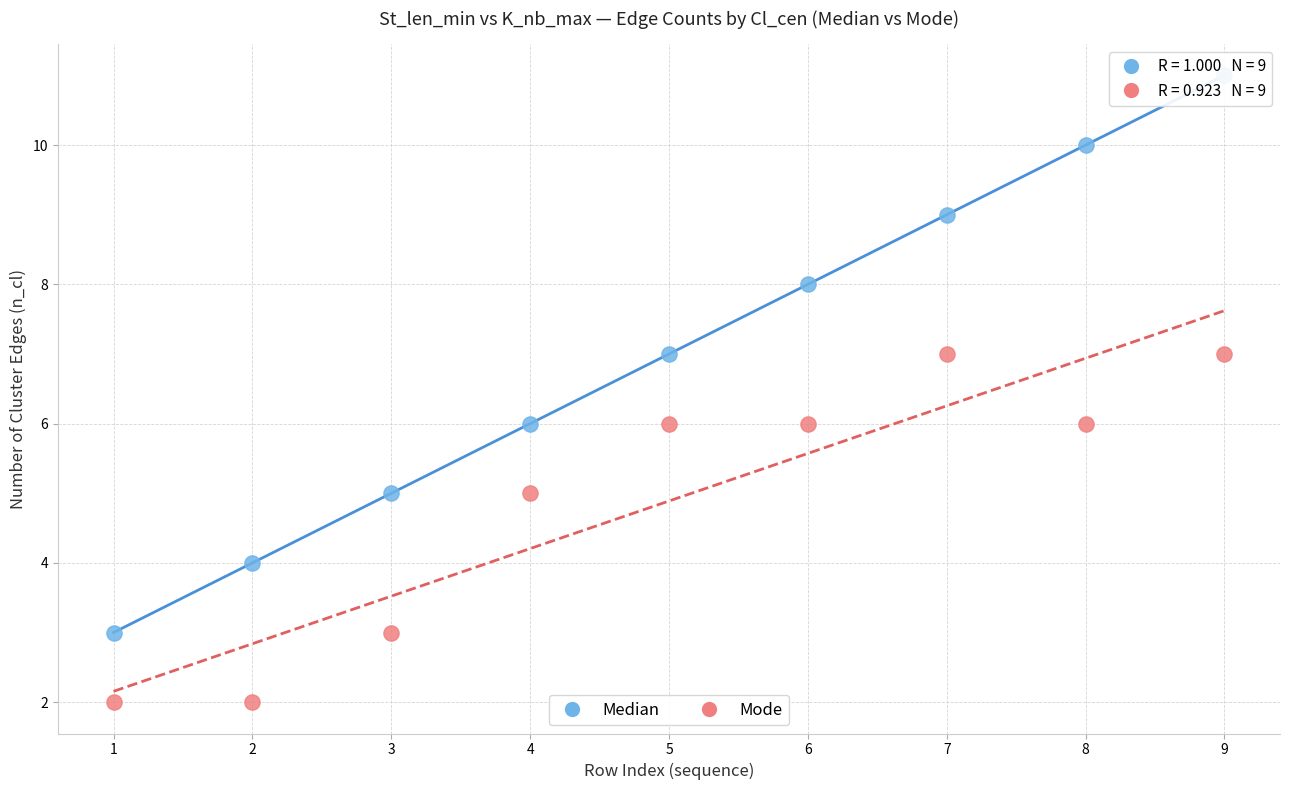

Which series contains the highest Y value?

Median